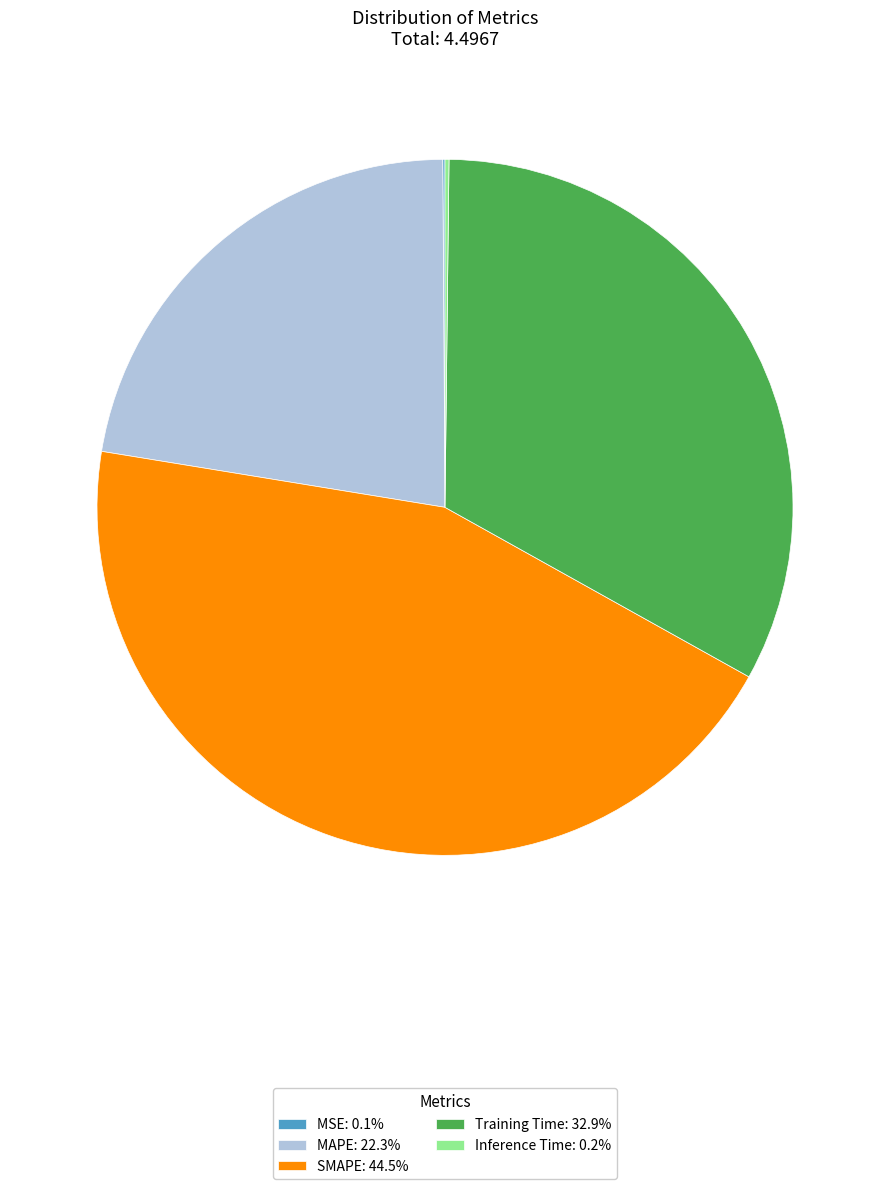

Does Training Time: 32.9% account for over 50% of the chart?

No